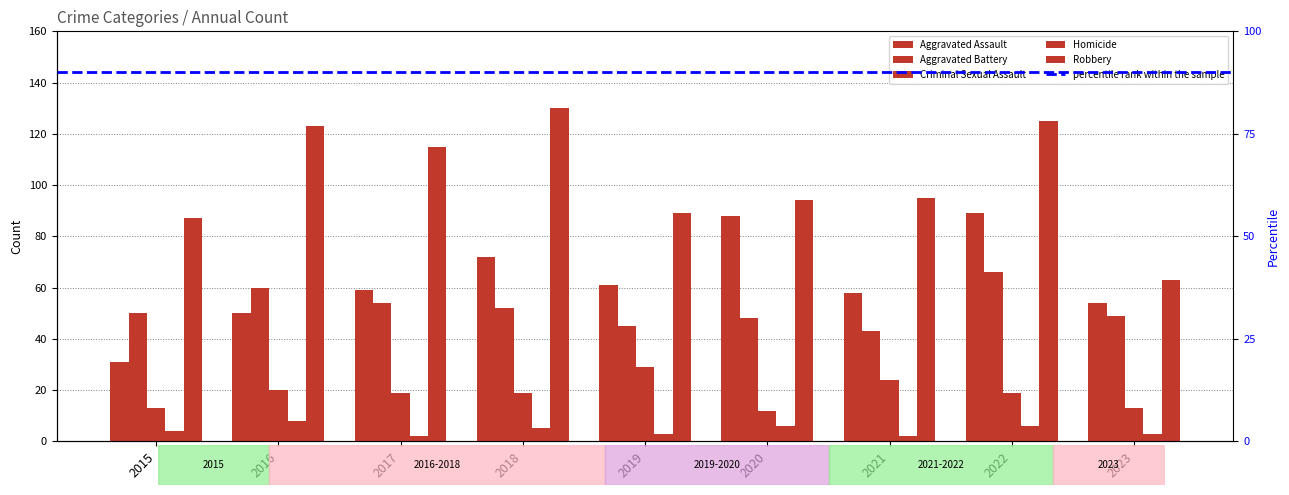

What is the average value of the Robbery series?

102